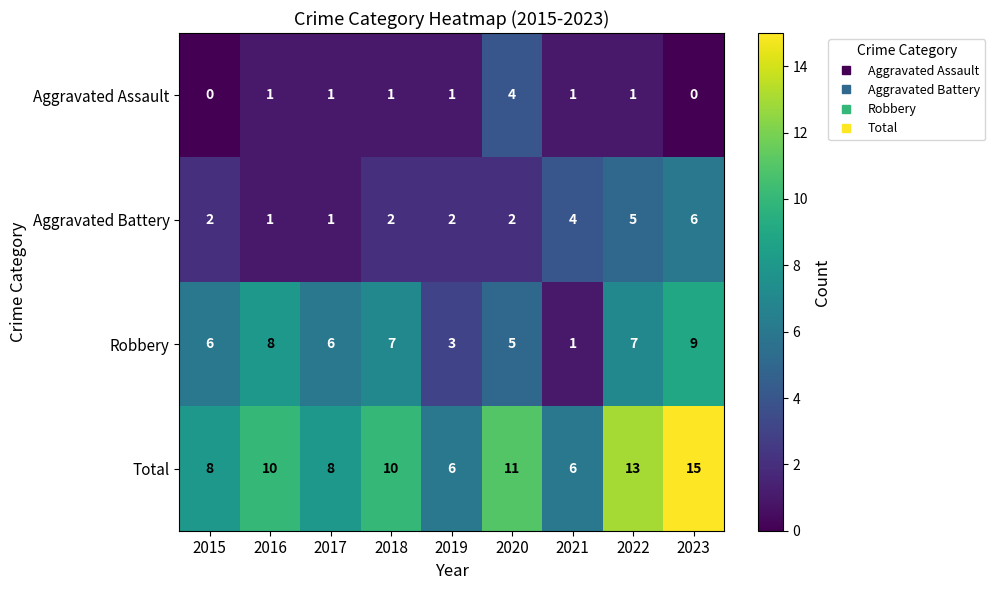

True or false: Total has a value of 8 at 2017.

True